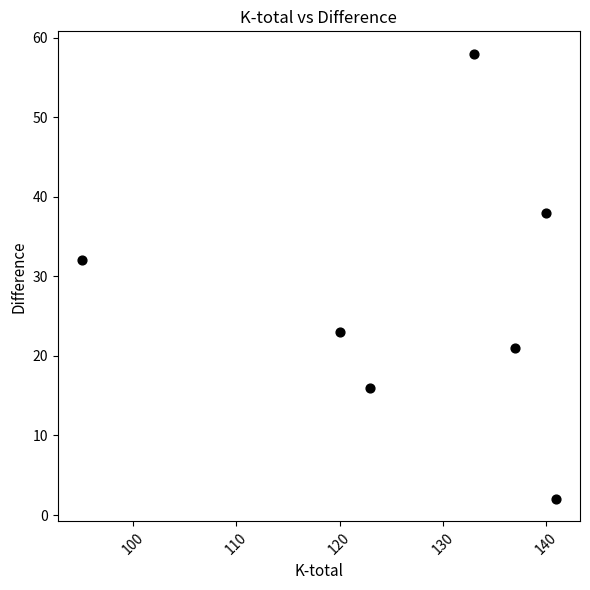

What is the average Y value?

27